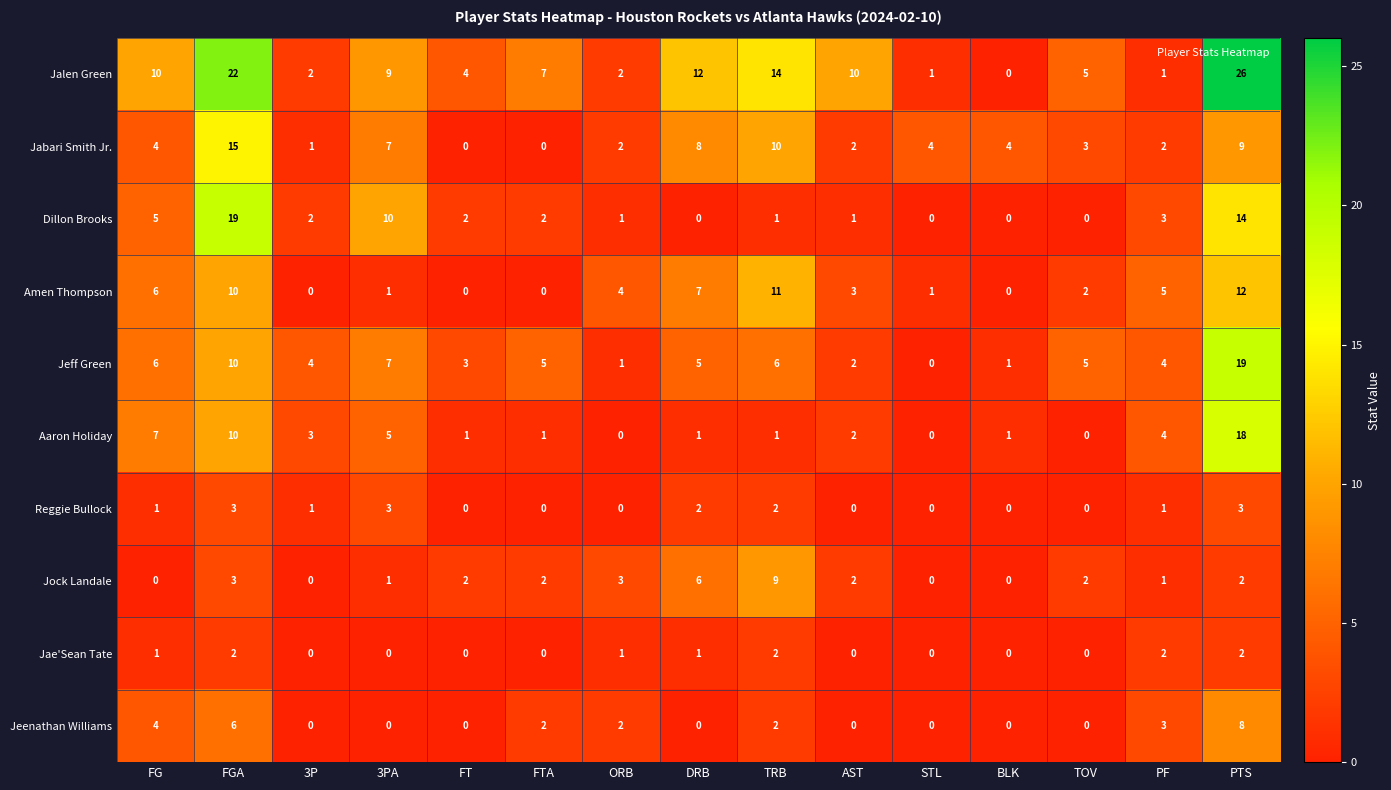

The value of Reggie Bullock at FGA is 3. True or false?

True